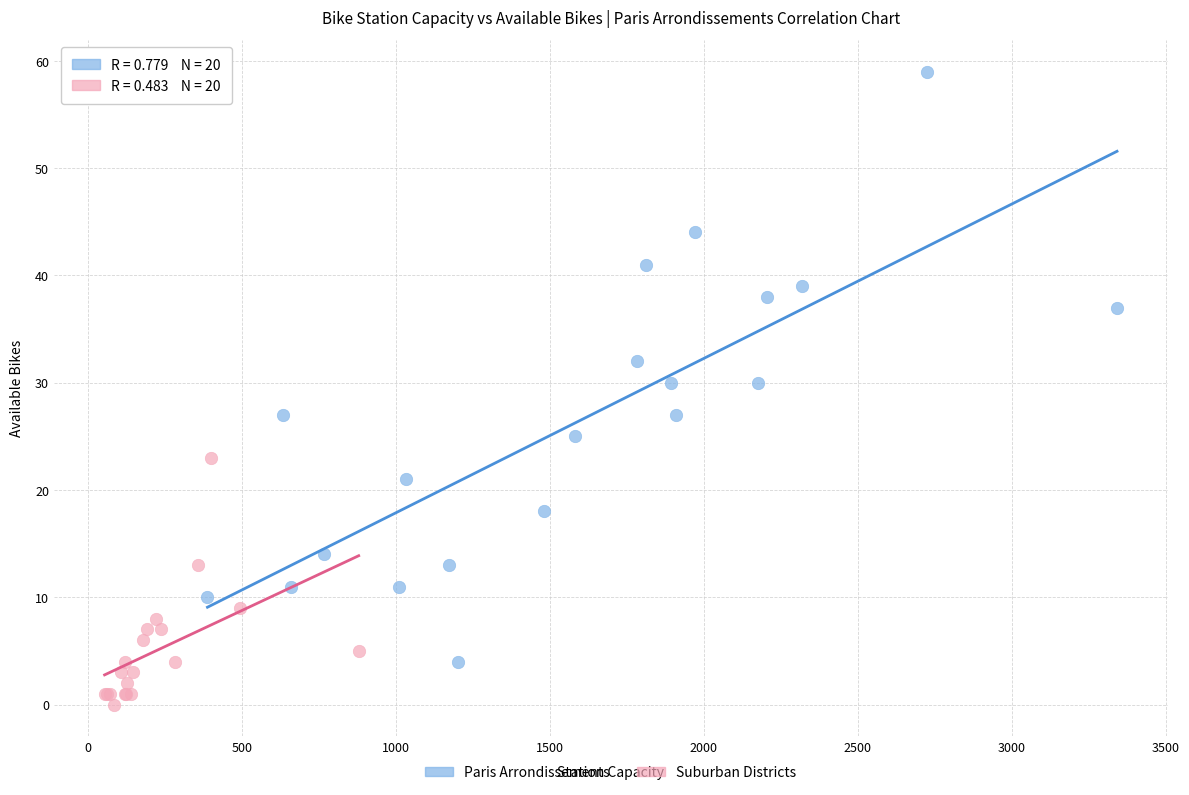

Which series has the widest spread of Y values?

Paris Arrondissements